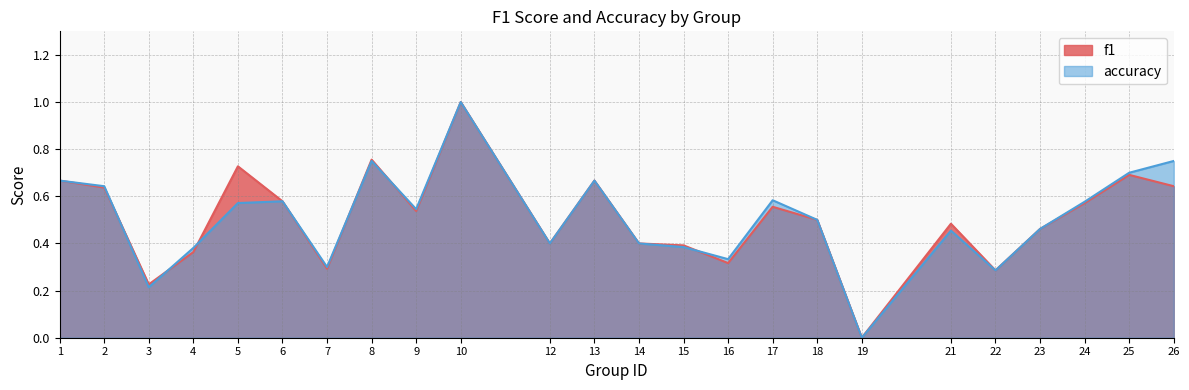

What are all the series names shown in the legend?

f1, accuracy